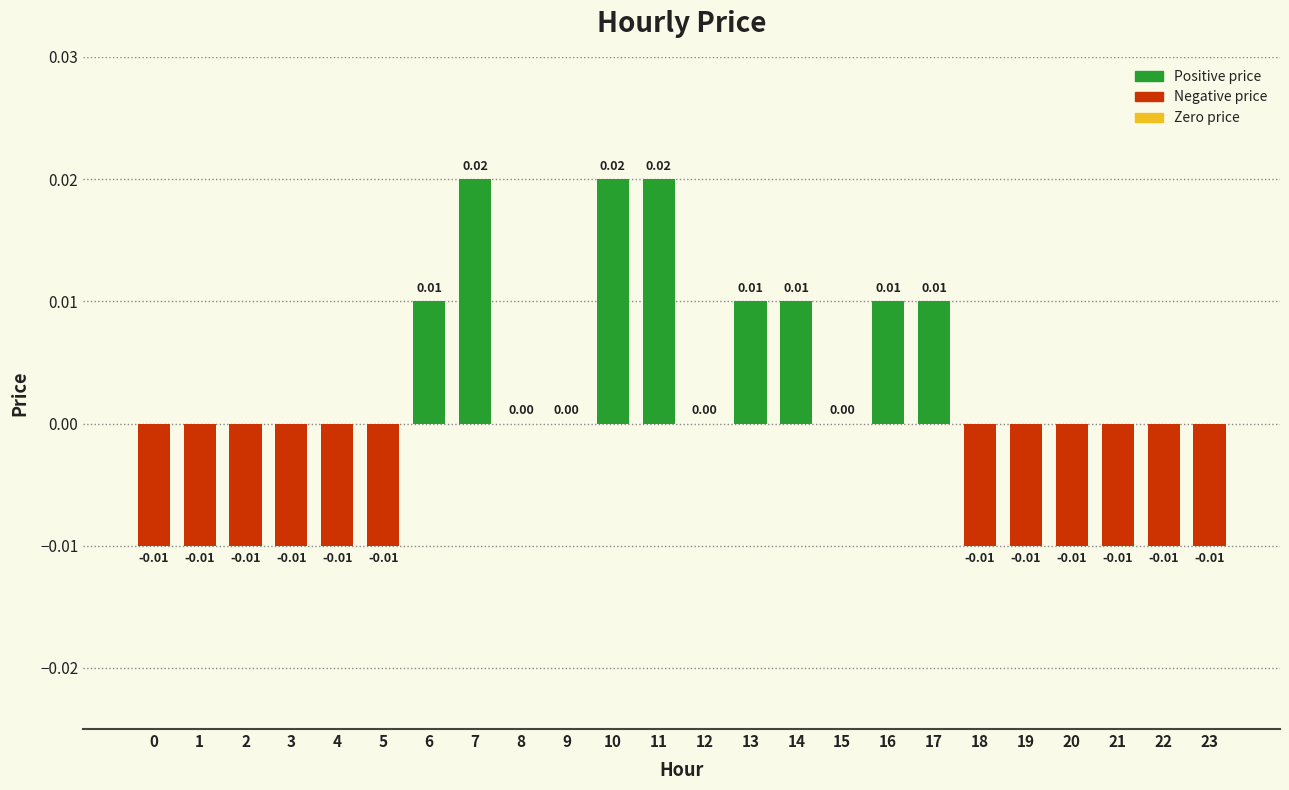

Between 19 and 14, which is larger?

14